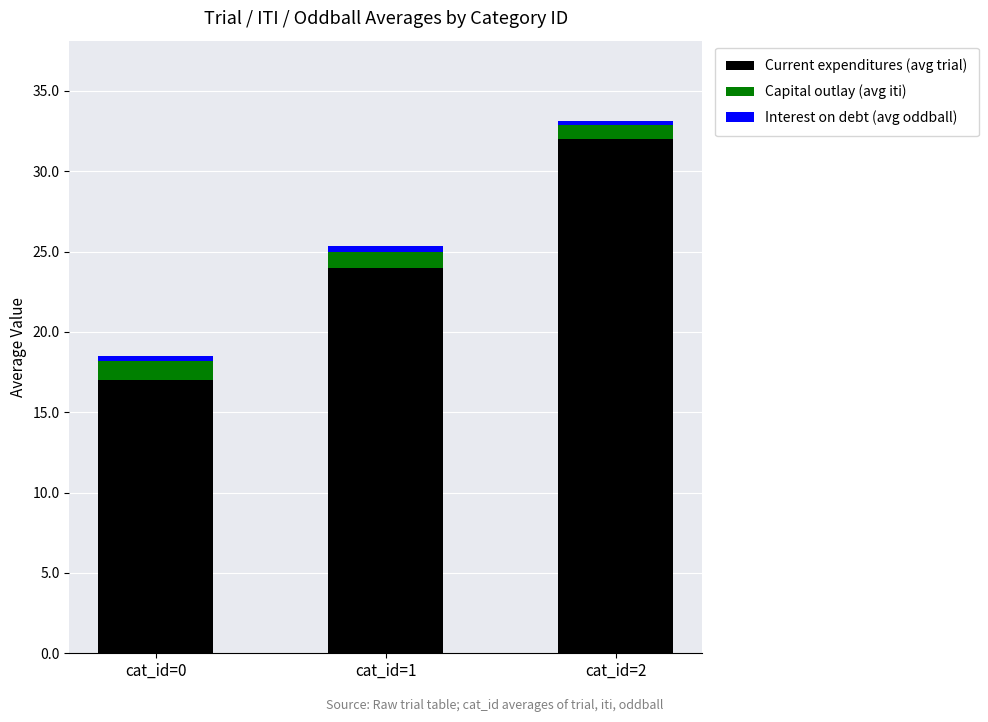

What is the maximum value for Current expenditures (avg trial)?

32.0